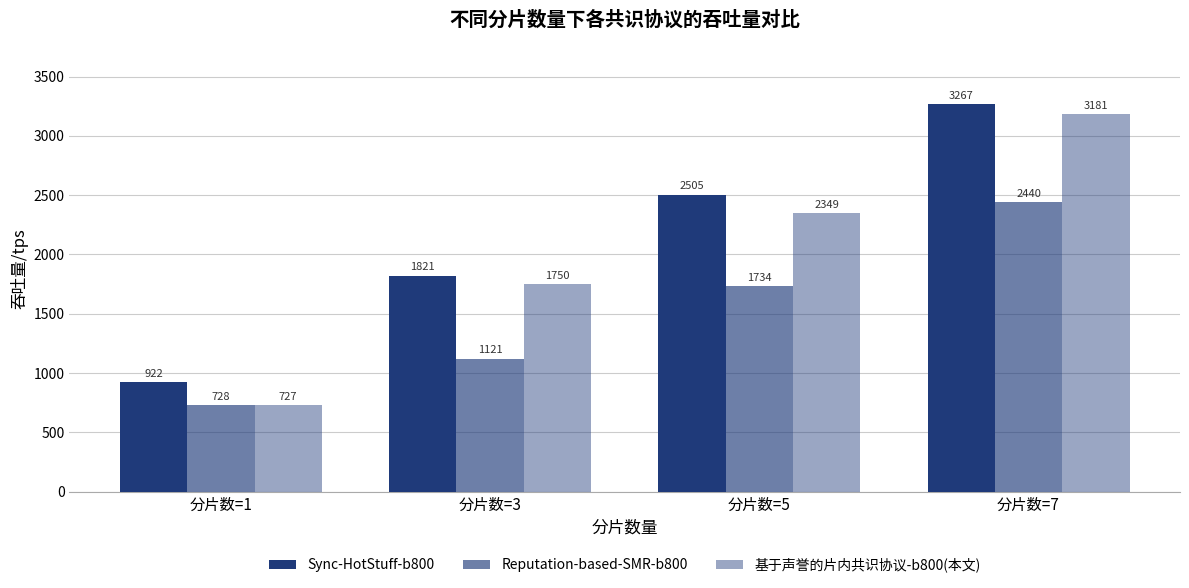

Reading right to left, list all the values displayed in this chart.

Sync-HotStuff-b800: 3266.8	2504.9	1820.5	922.4
Reputation-based-SMR-b800: 2439.8	1734.0	1120.5	728.4
基于声誉的片内共识协议-b800(本文): 3180.8	2349.3	1750.2	727.4